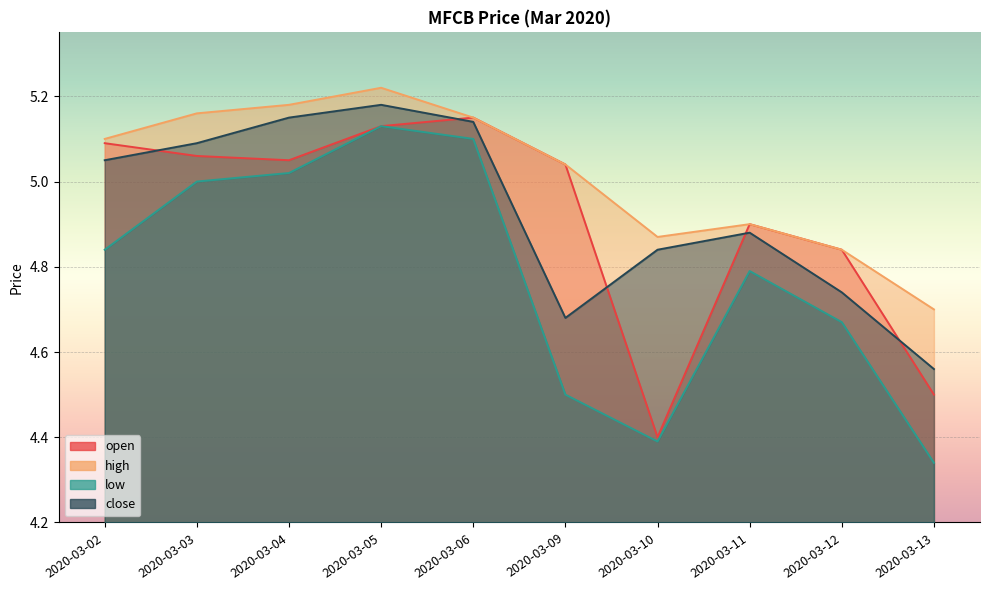

What value does the high series have at 2020-03-10?

4.9